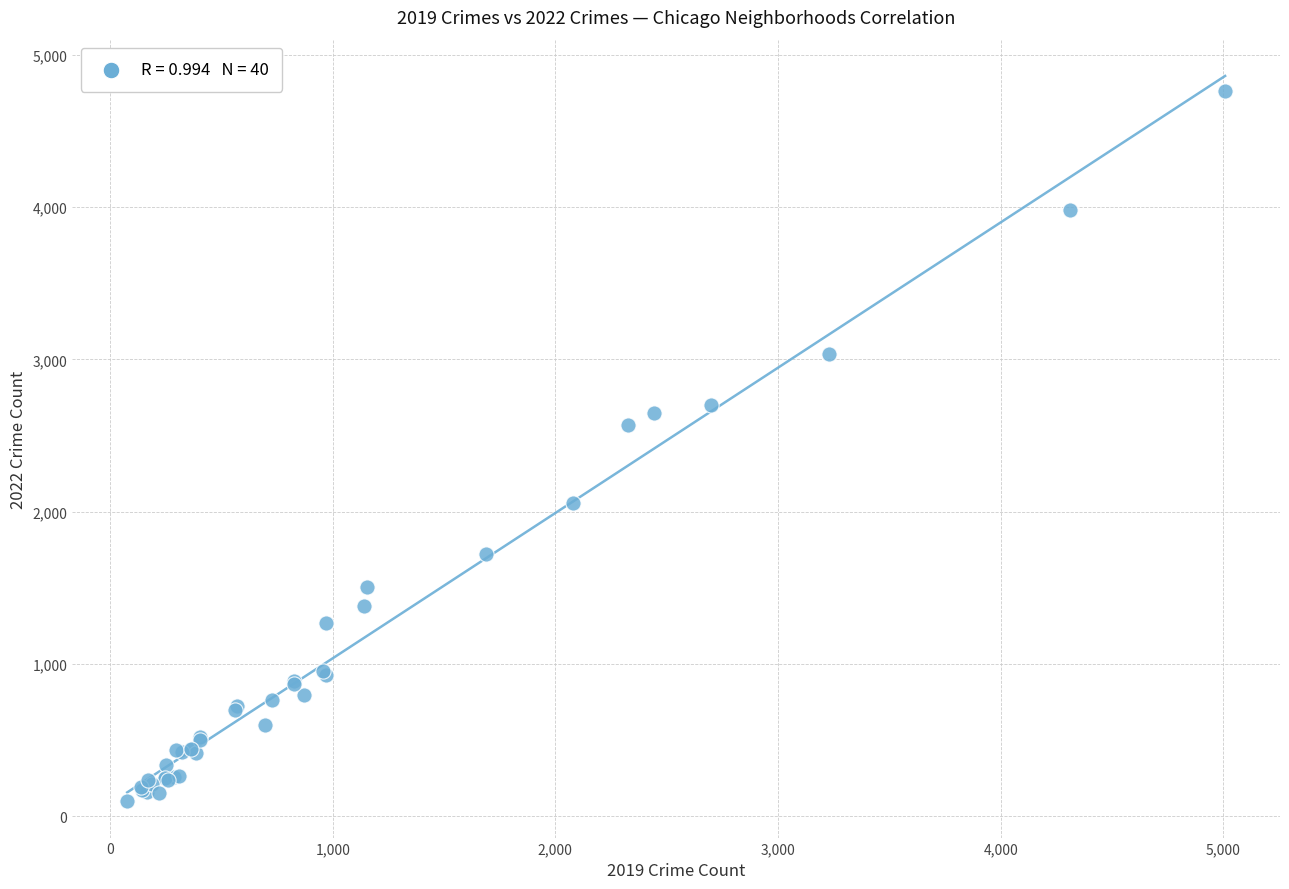

What Y value in the scatter plot is closest to 2431?

2566